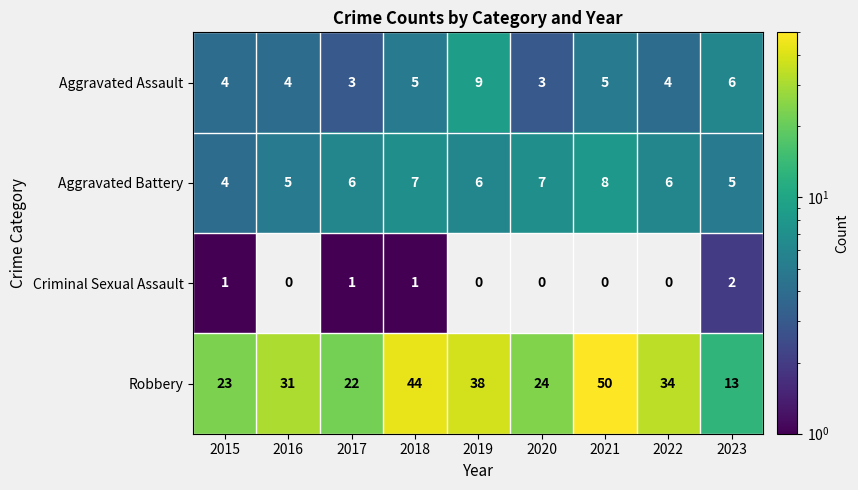

At how many categories does at least one series exceed 42?

2